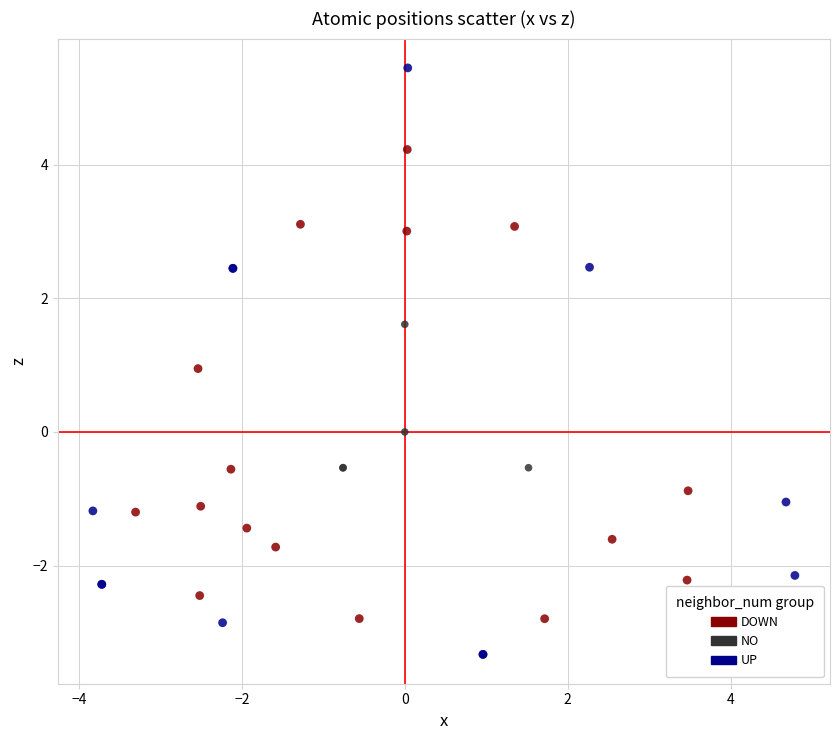

Which series reaches the maximum Y coordinate?

UP